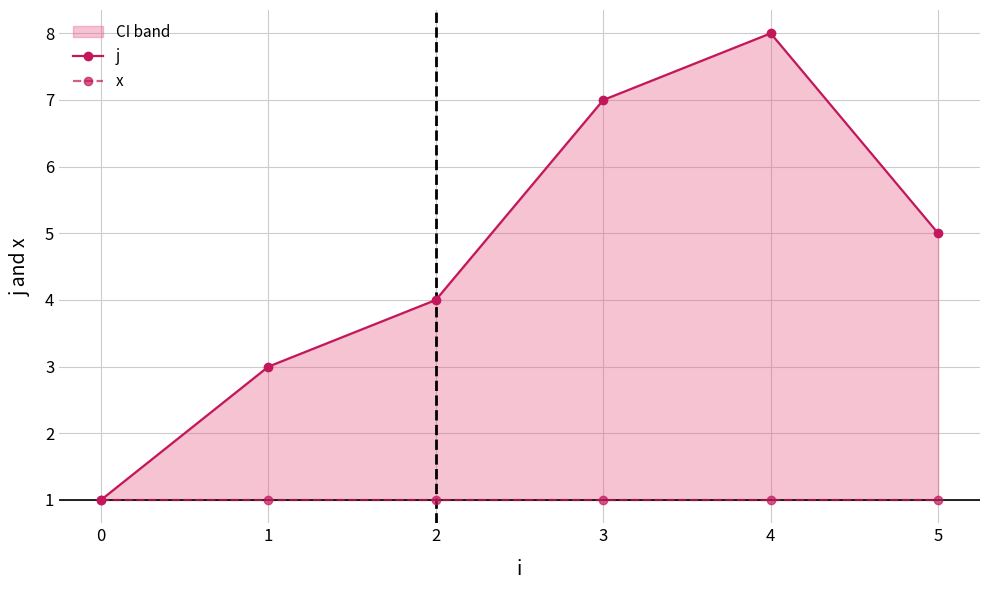

At which label is j closest to 4?

2